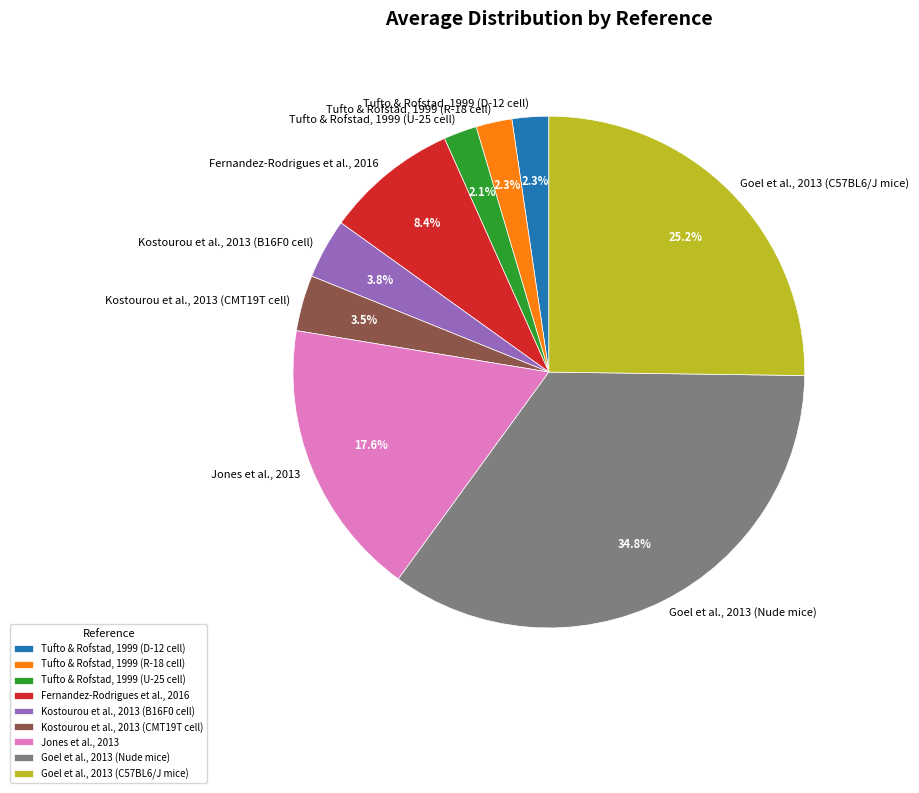

The Tufto & Rofstad, 1999 (U-25 cell) slice represents 2% of the pie. True or false?

True